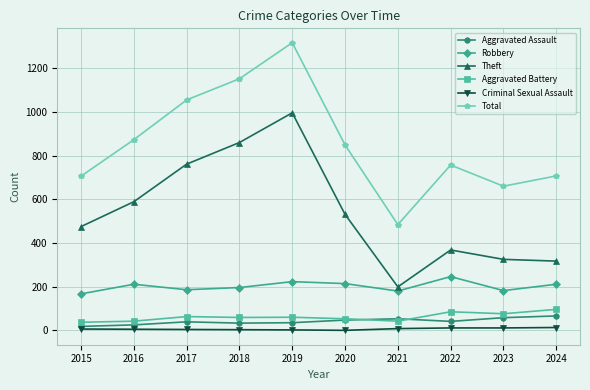

What is the value of the Robbery point at the 5th from the left?

223